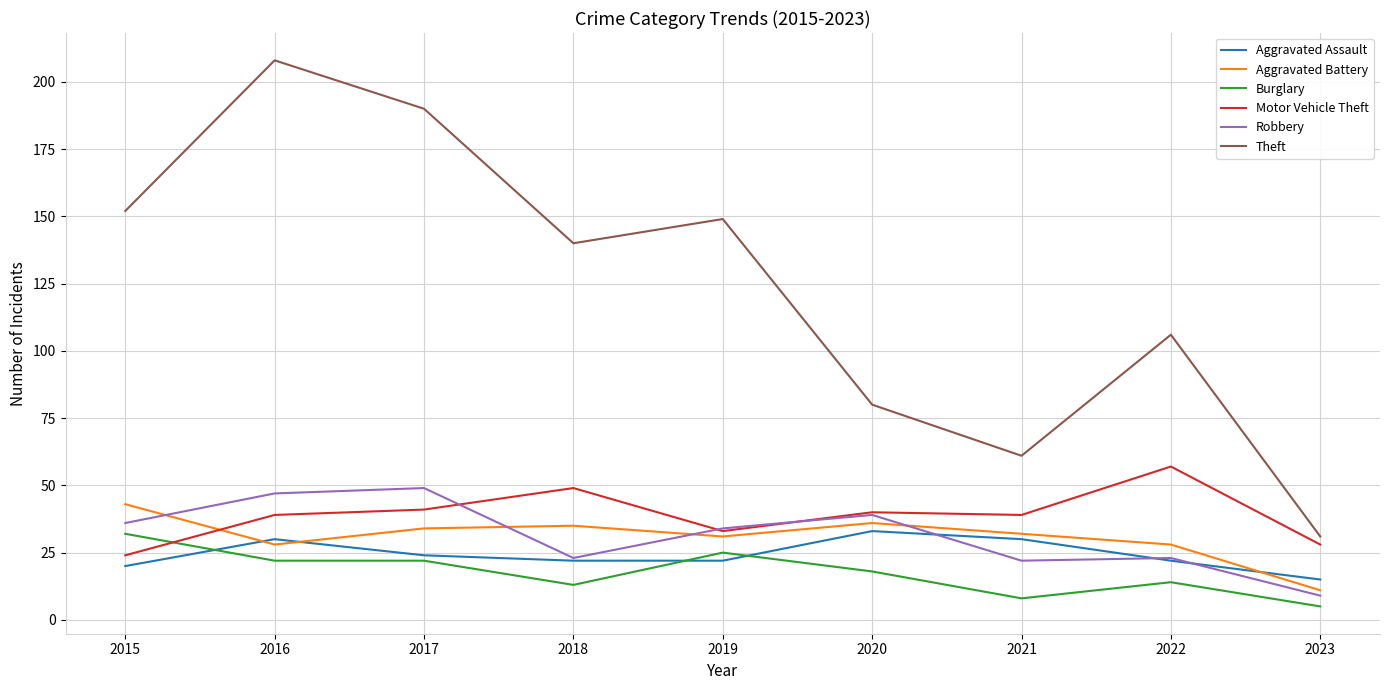

At 2016, list the series in order from smallest to largest.

Burglary, Aggravated Battery, Aggravated Assault, Motor Vehicle Theft, Robbery, Theft